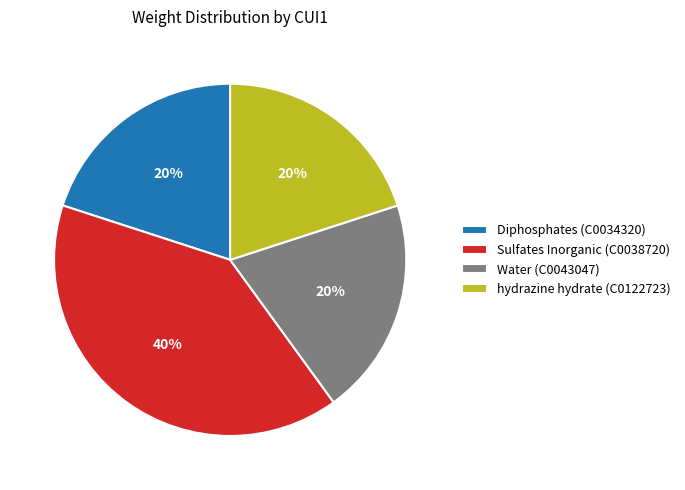

How many slices are in this pie chart?

4